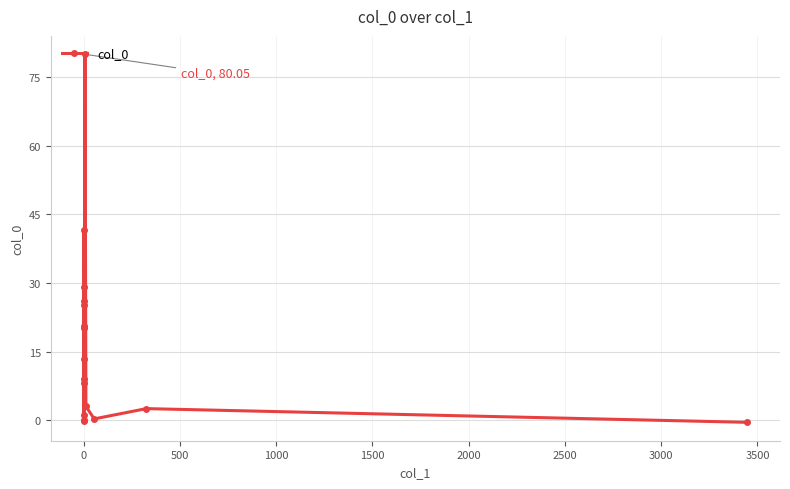

How many positive values are there?

15